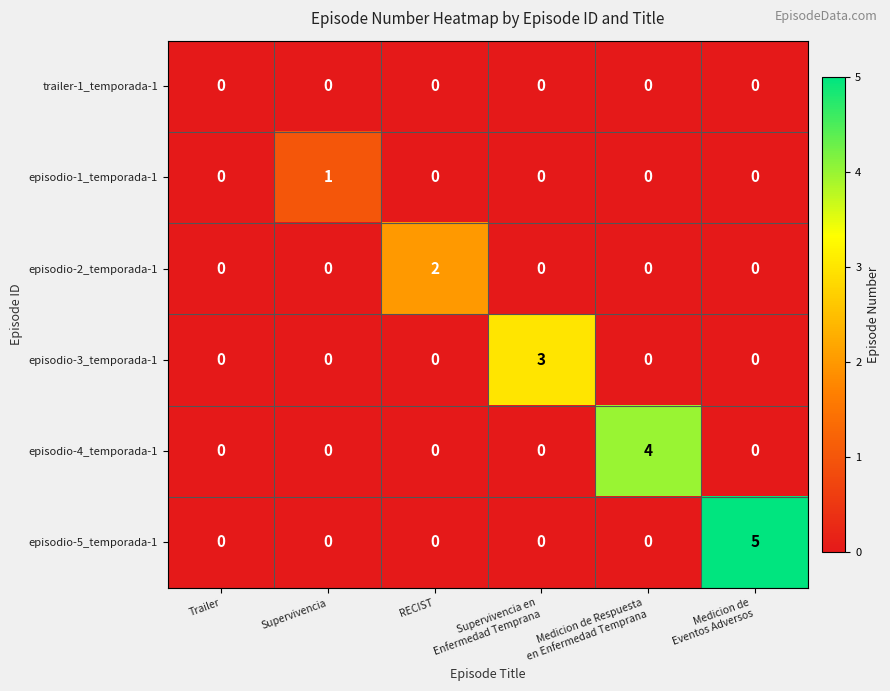

List the series in order of their overall mean, highest first.

episodio-5_temporada-1, episodio-4_temporada-1, episodio-3_temporada-1, episodio-2_temporada-1, episodio-1_temporada-1, trailer-1_temporada-1